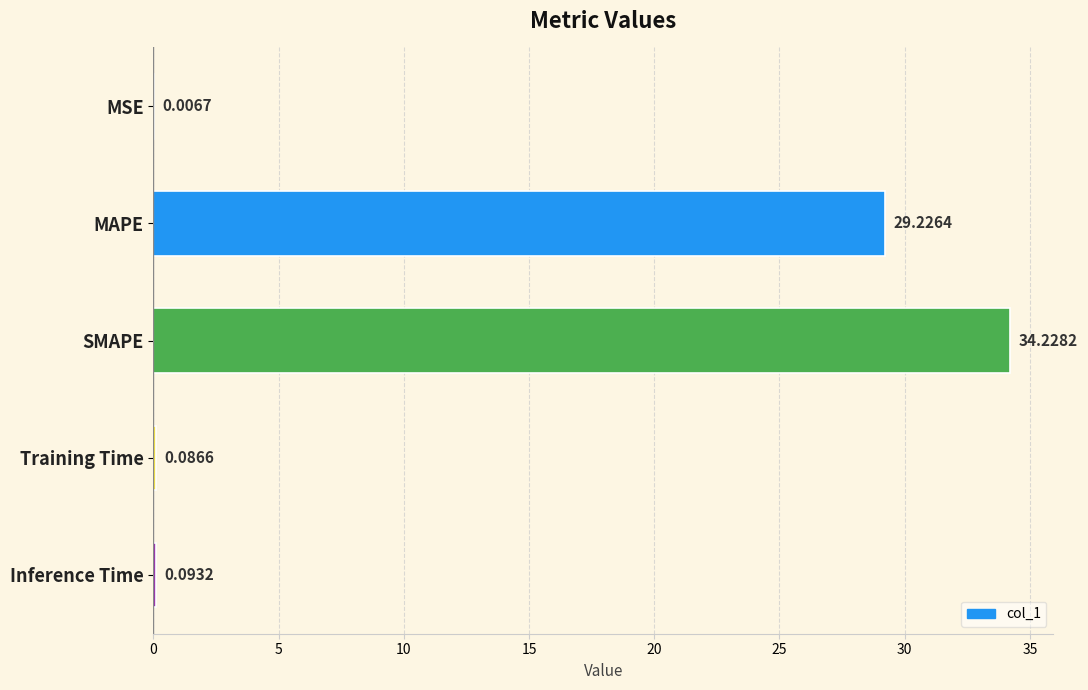

Between Inference Time and SMAPE, which is larger?

SMAPE